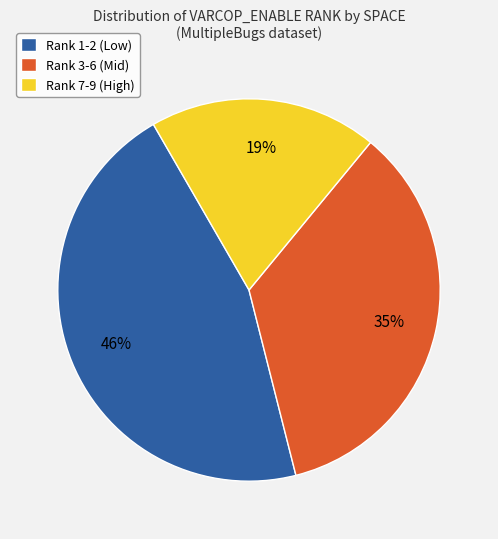

Does any single category account for the majority?

No